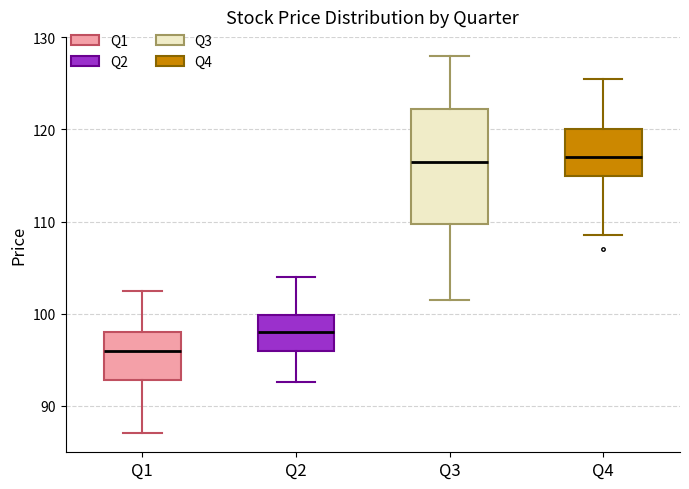

Where is the lower edge of the box for Q1 on the y-axis? The values are not printed on the chart, so give them approximately, as read against the axis.

93